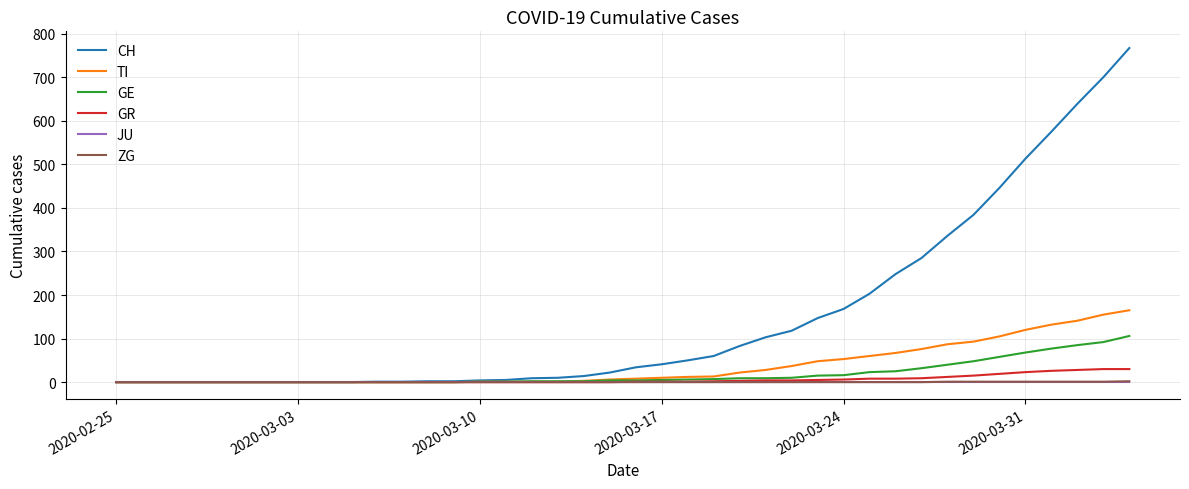

What is the average value of the TI series?

36